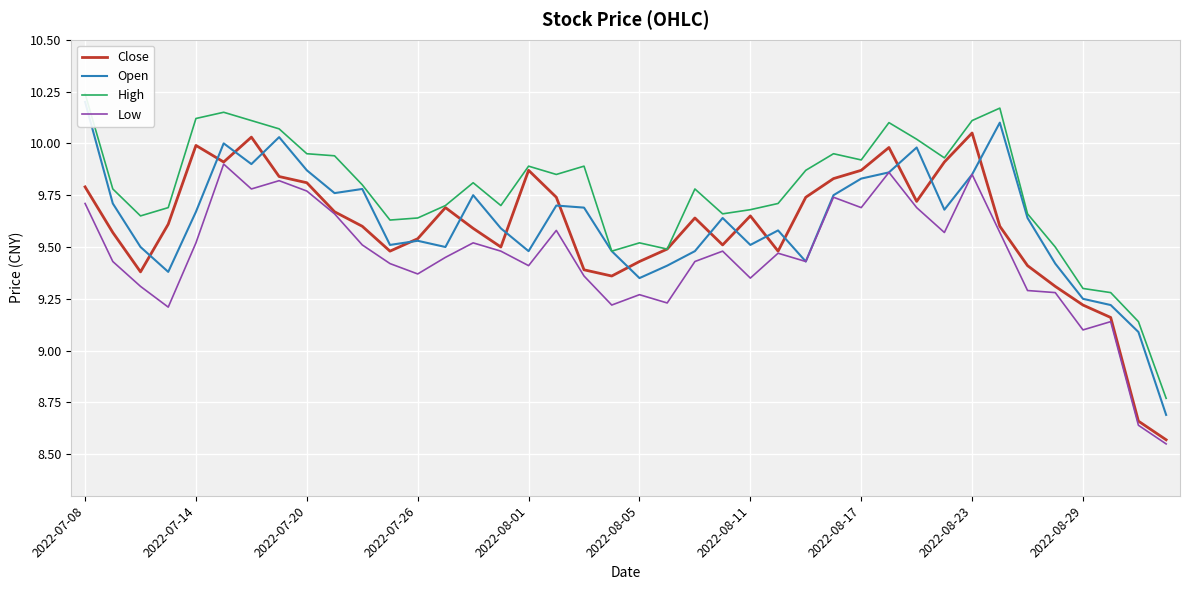

What is the average value of the Low series?

9.5